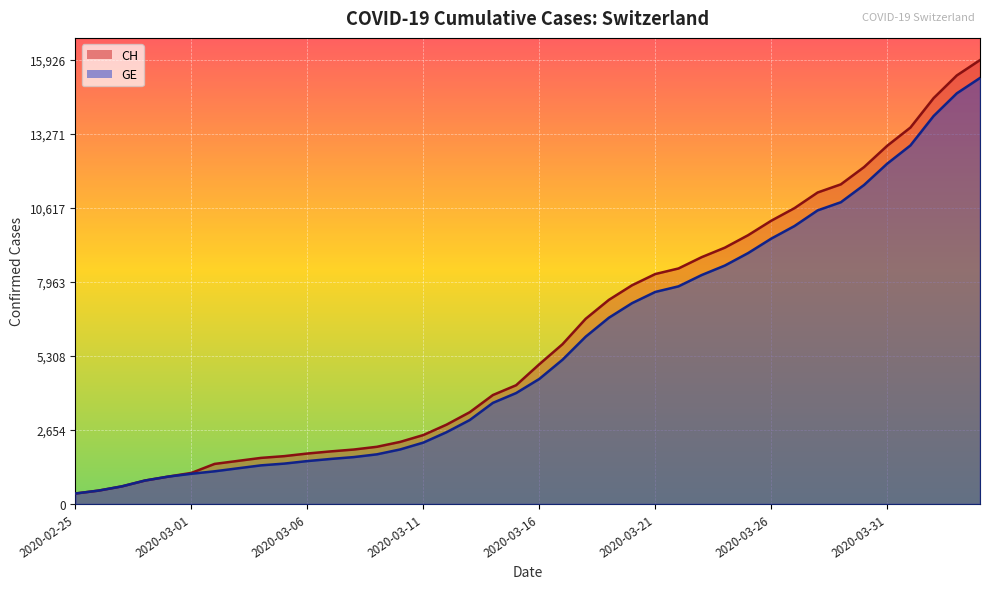

What is the spread (max minus min) of values at 21?

557